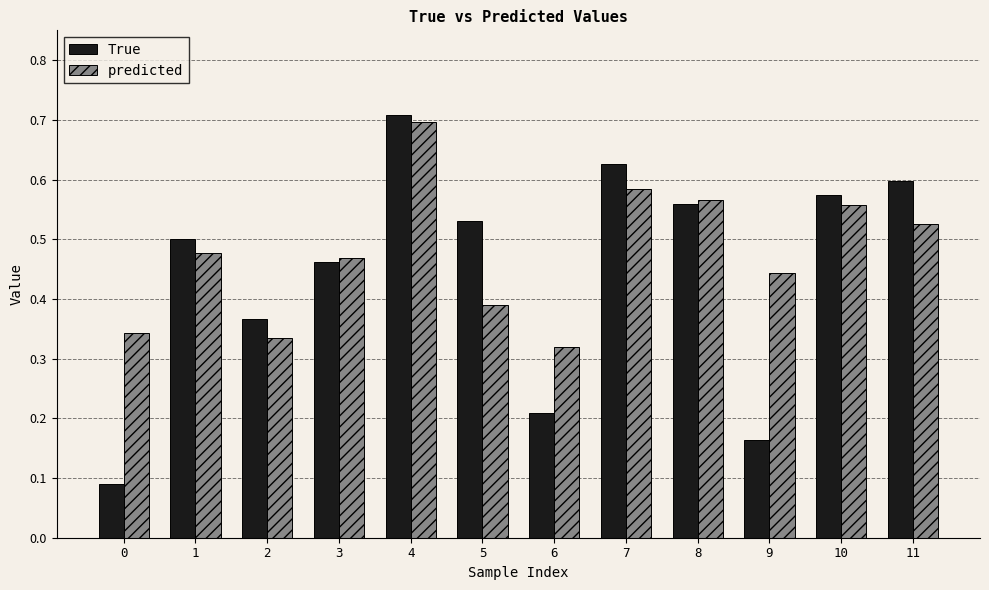

Is it true that predicted equals 0.6 at 10?

True